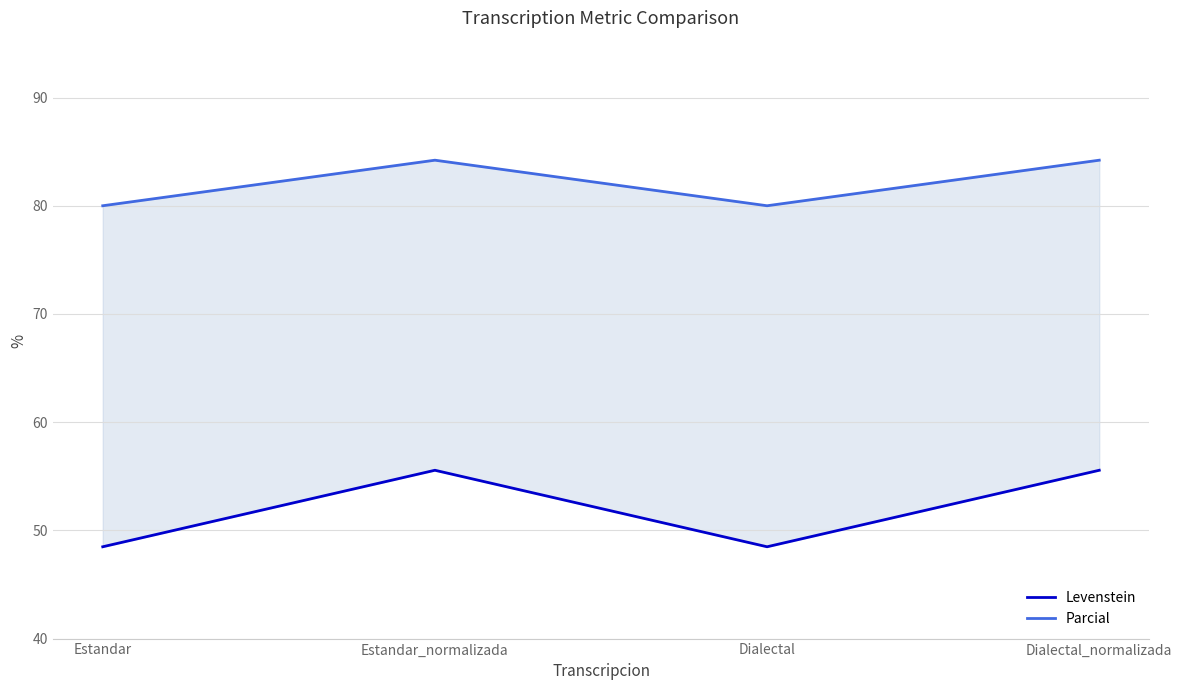

What is the highest value of the Parcial series?

84.2